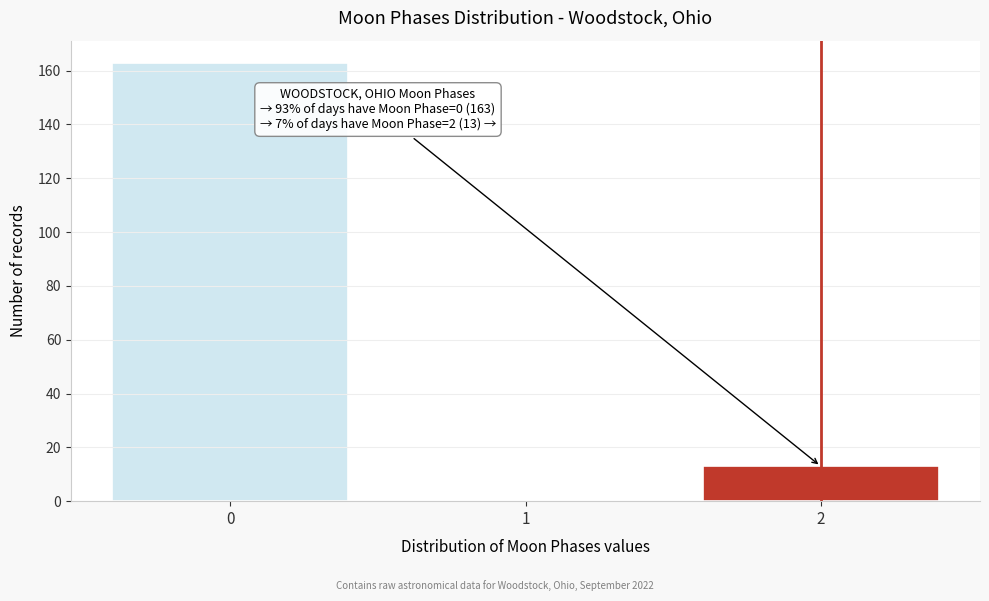

Reading left to right, list all the values displayed in this chart.

0=163	1=0	2=13